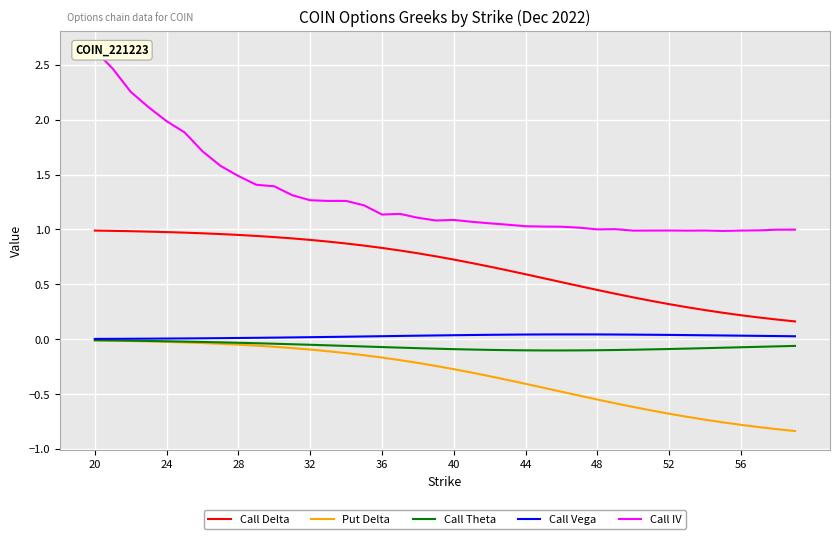

True or false: Call Vega and Call Delta cross at least once.

False